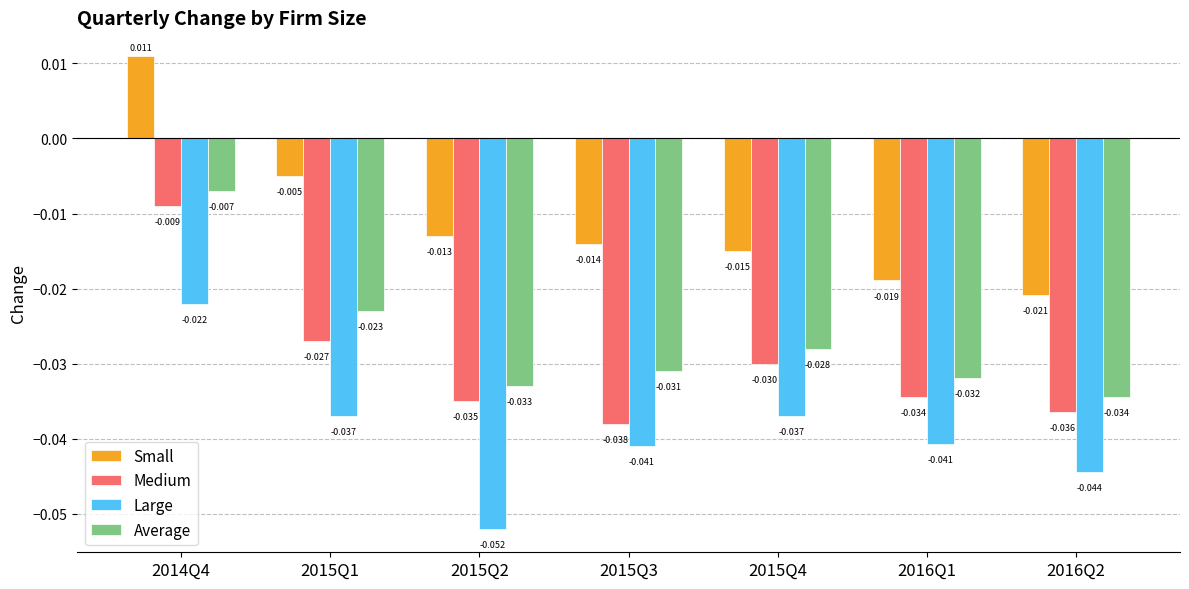

What is the sum of all Medium values?

-0.2